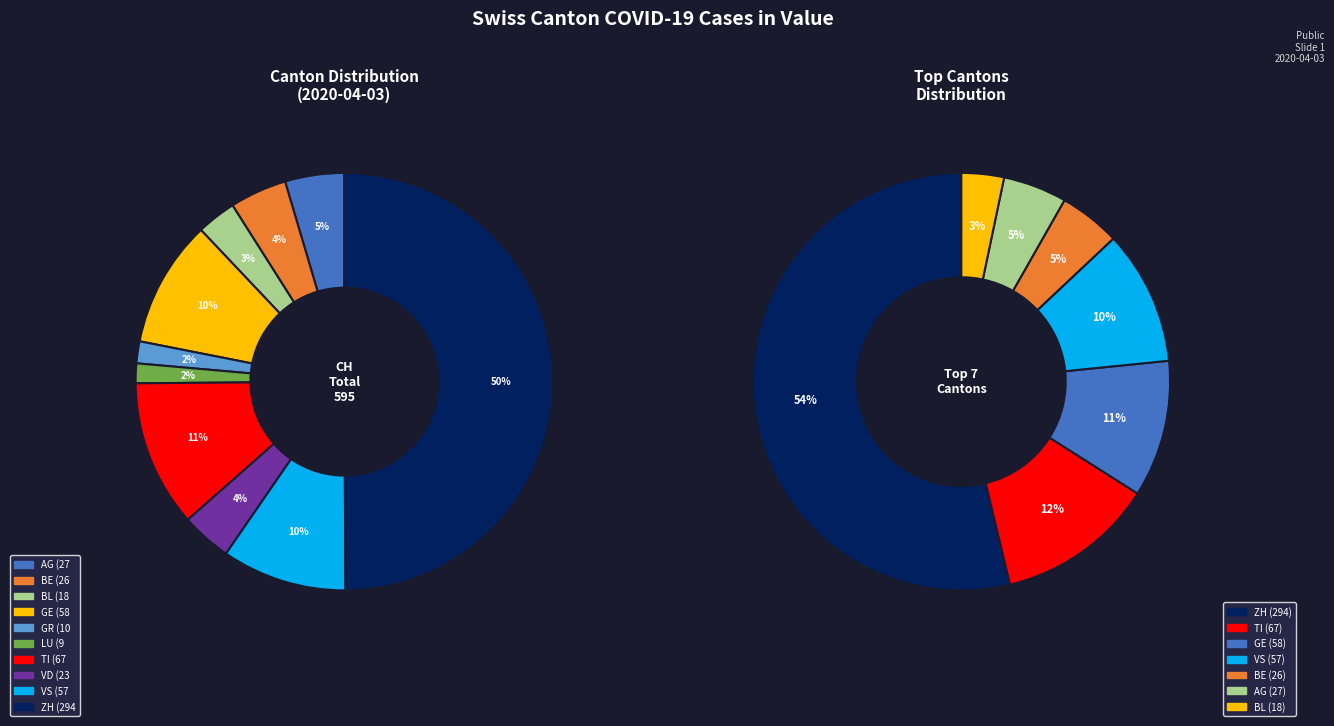

What is the largest slice in the pie chart?

ZH